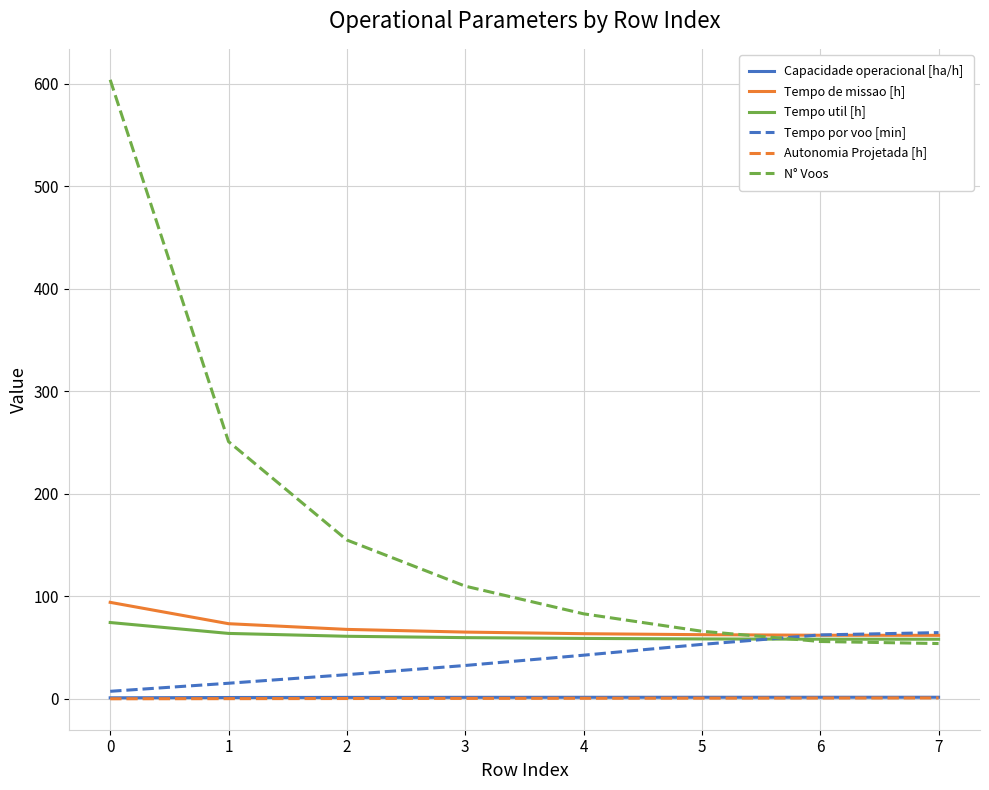

At which category is the sum across all series the highest?

0